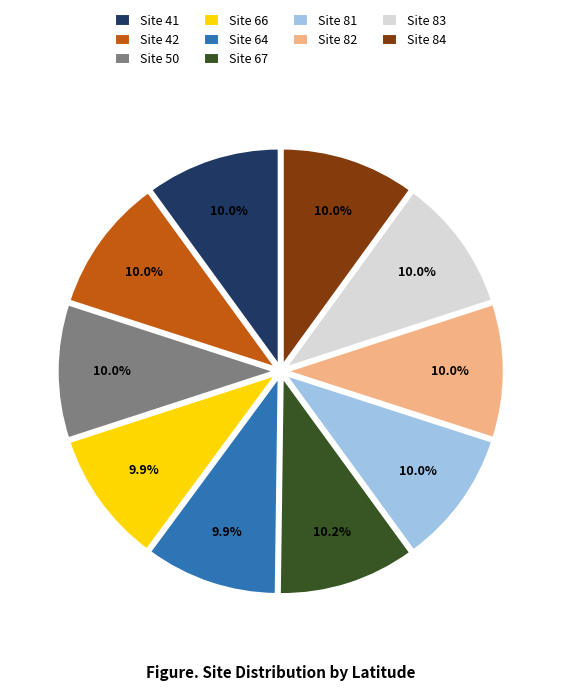

How much of the chart is everything except Site 66?

90.1%